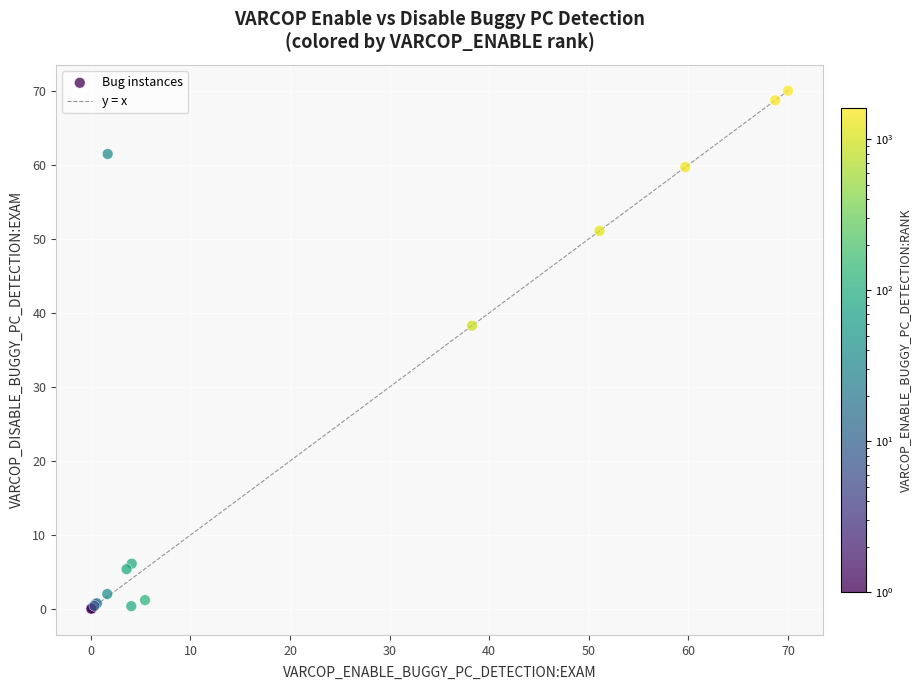

What Y value in the scatter plot is closest to 35?

38.3